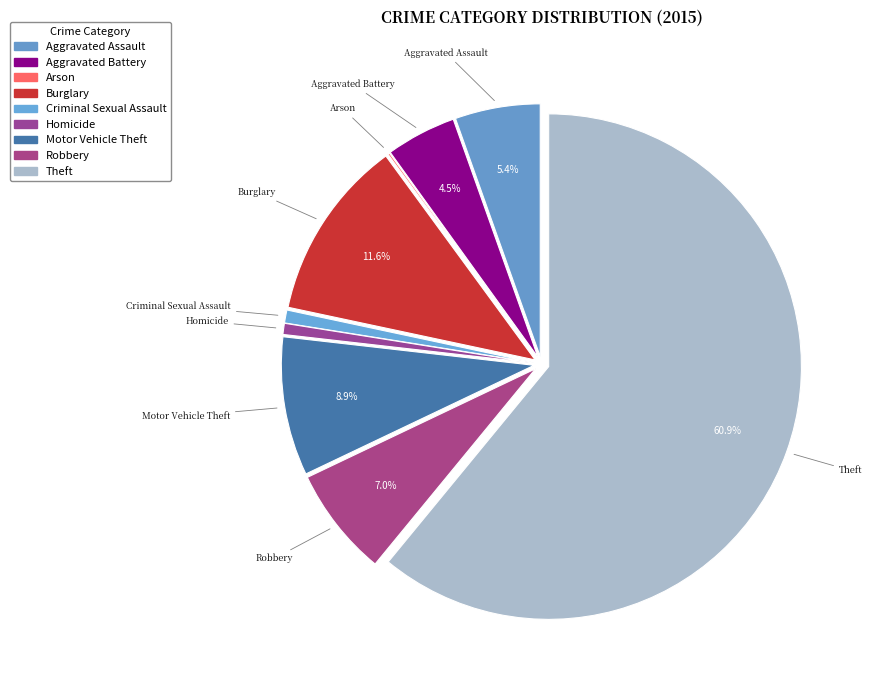

Combined, do Criminal Sexual Assault and Burglary account for over 50%?

No